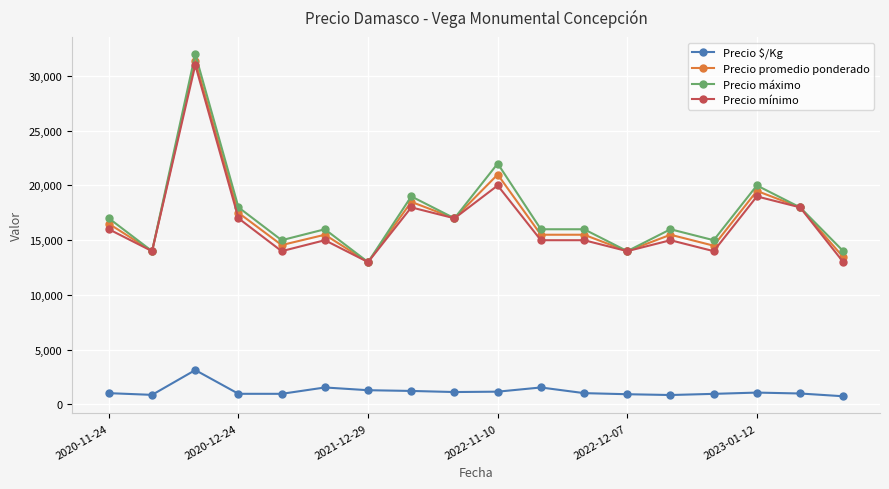

At how many categories does at least one series exceed 7114?

18